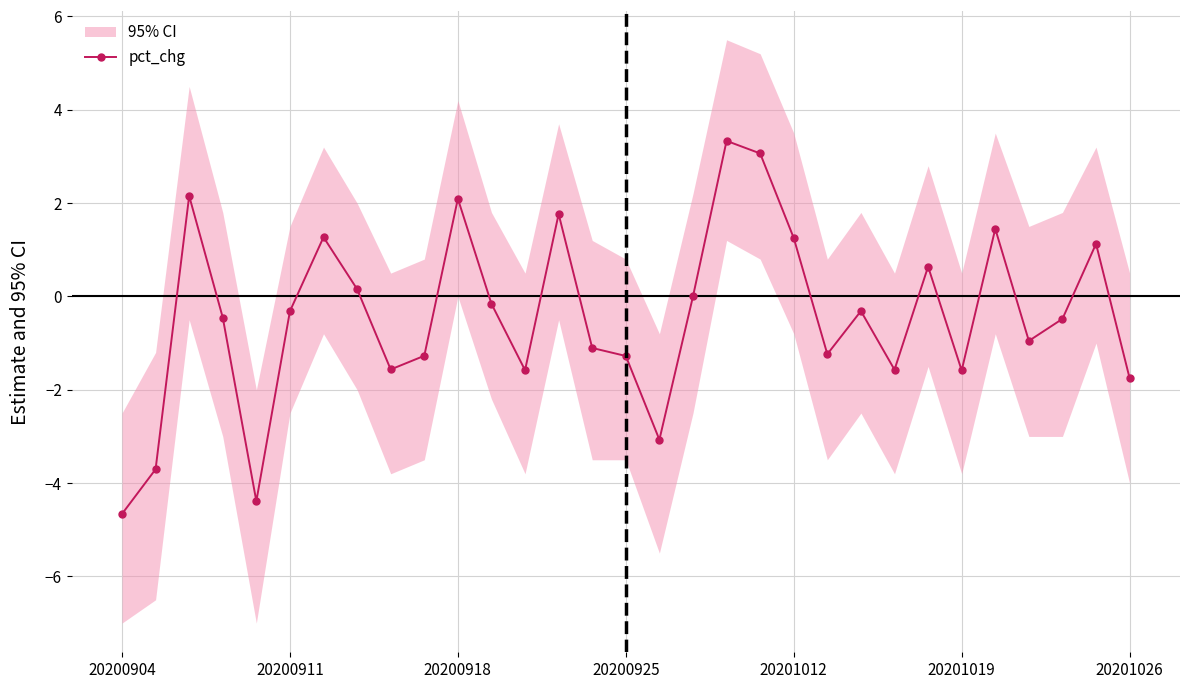

What is the label of the 18th point from the left?

17